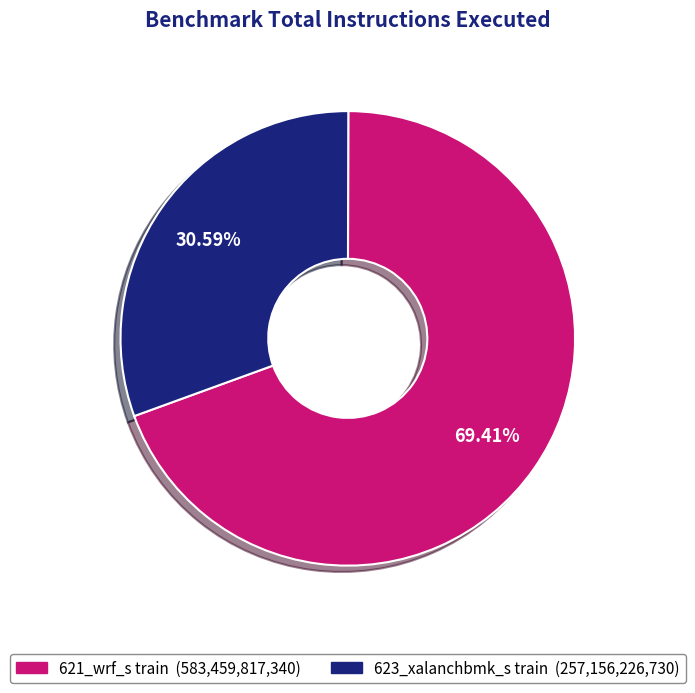

What is the ratio of the value at 621_wrf_s train to the value at 623_xalanchbmk_s train?

2.3